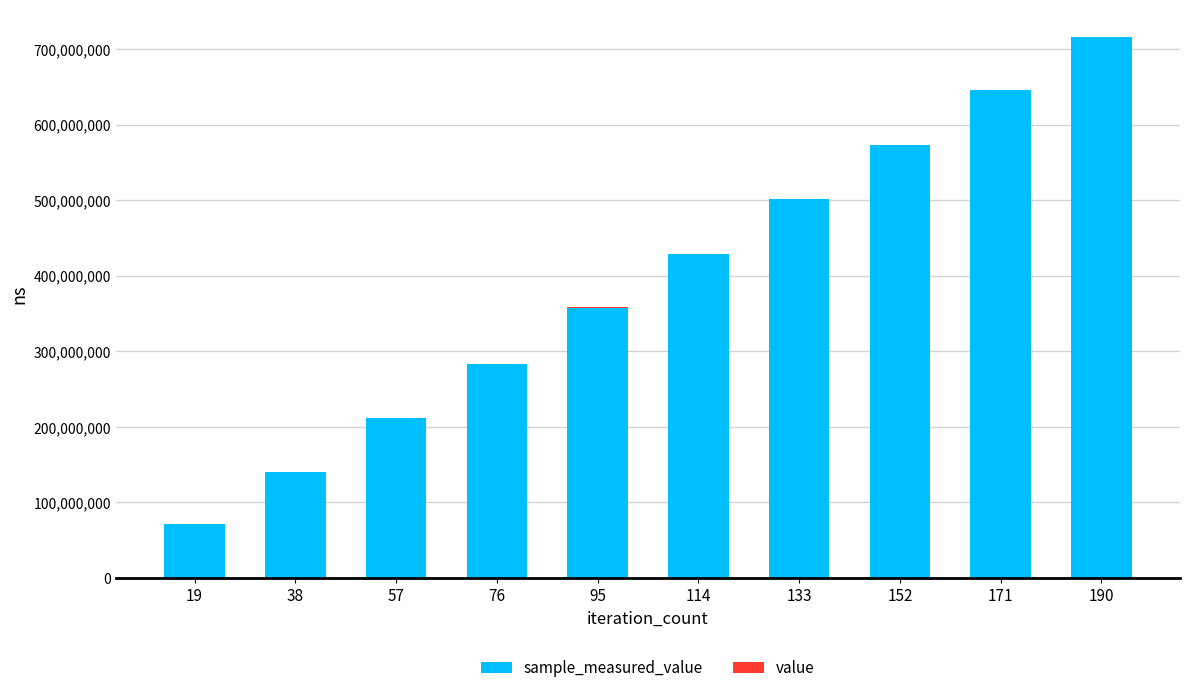

At which category is the sum across all series the highest?

190